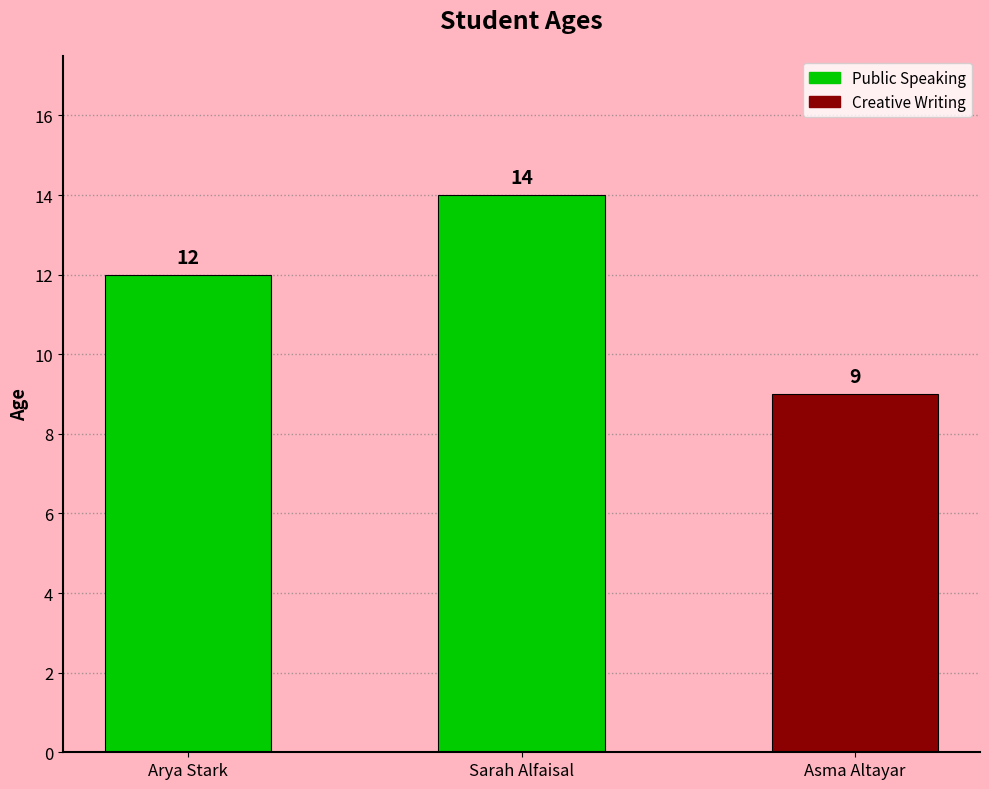

What is the value of the 1st bar from the left?

12